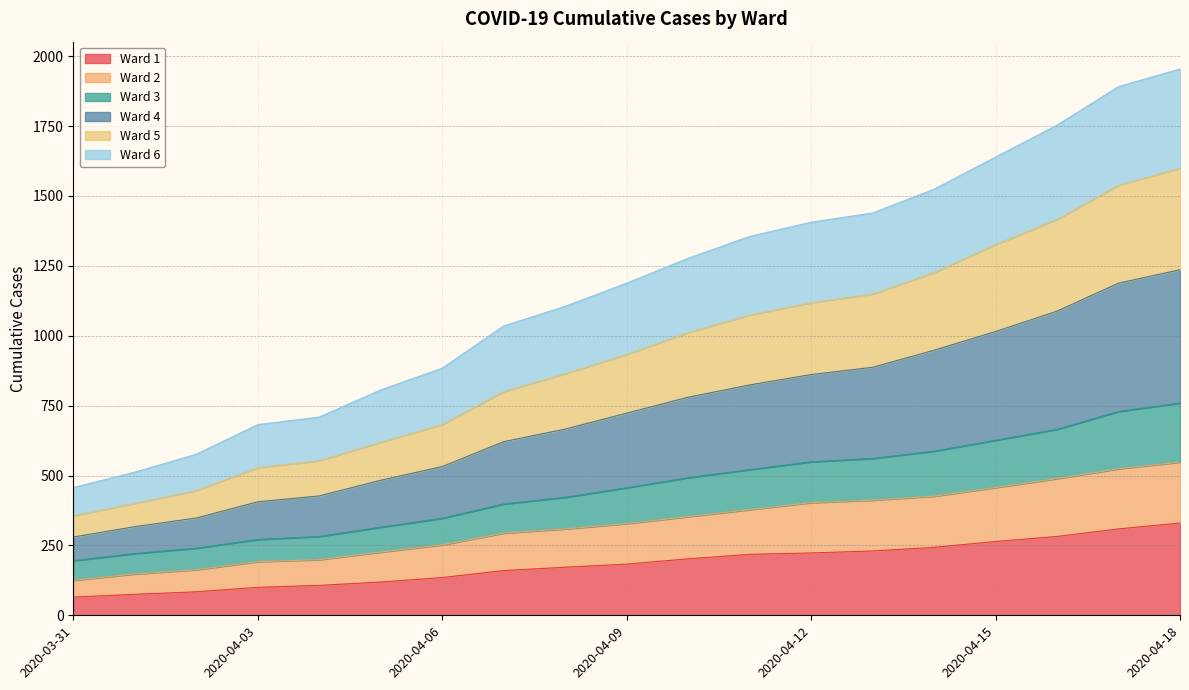

True or false: Ward 3 has more than 2 interior local peaks.

False